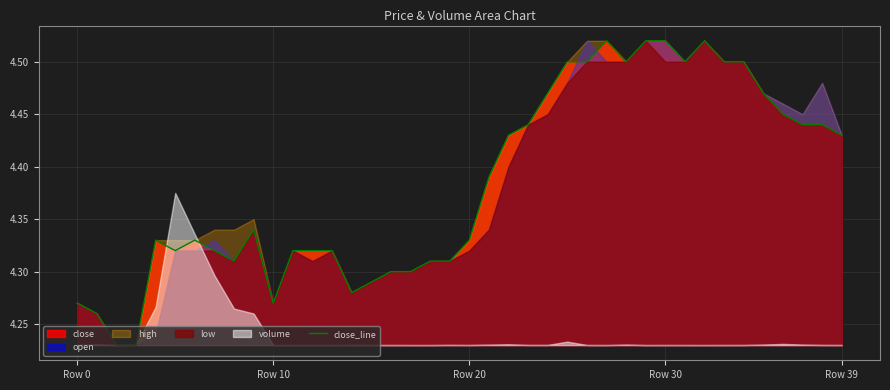

Reading left to right, extract all data points from this chart.

4.3	4.3	4.2	4.2	4.3	4.3	4.3	4.3	4.3	4.3	4.3	4.3	4.3	4.3	4.3	4.3	4.3	4.3	4.3	4.3	4.3	4.4	4.4	4.4	4.5	4.5	4.5	4.5	4.5	4.5	4.5	4.5	4.5	4.5	4.5	4.5	4.5	4.4	4.4	4.4